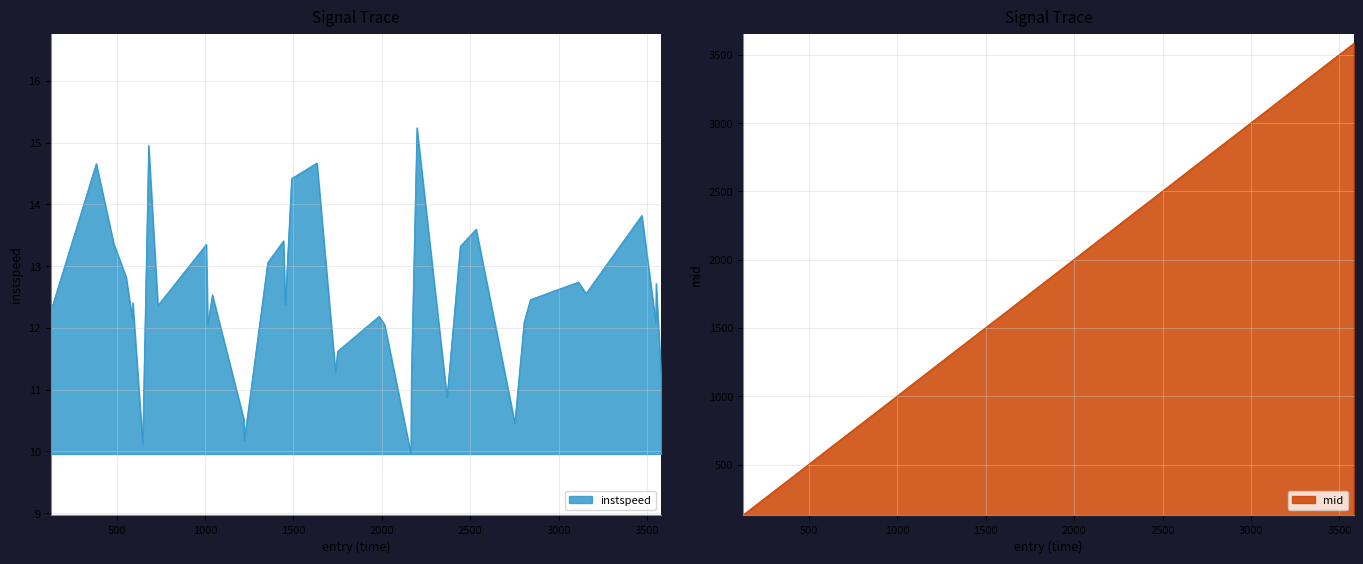

What is the highest value of the instspeed series?

15.2